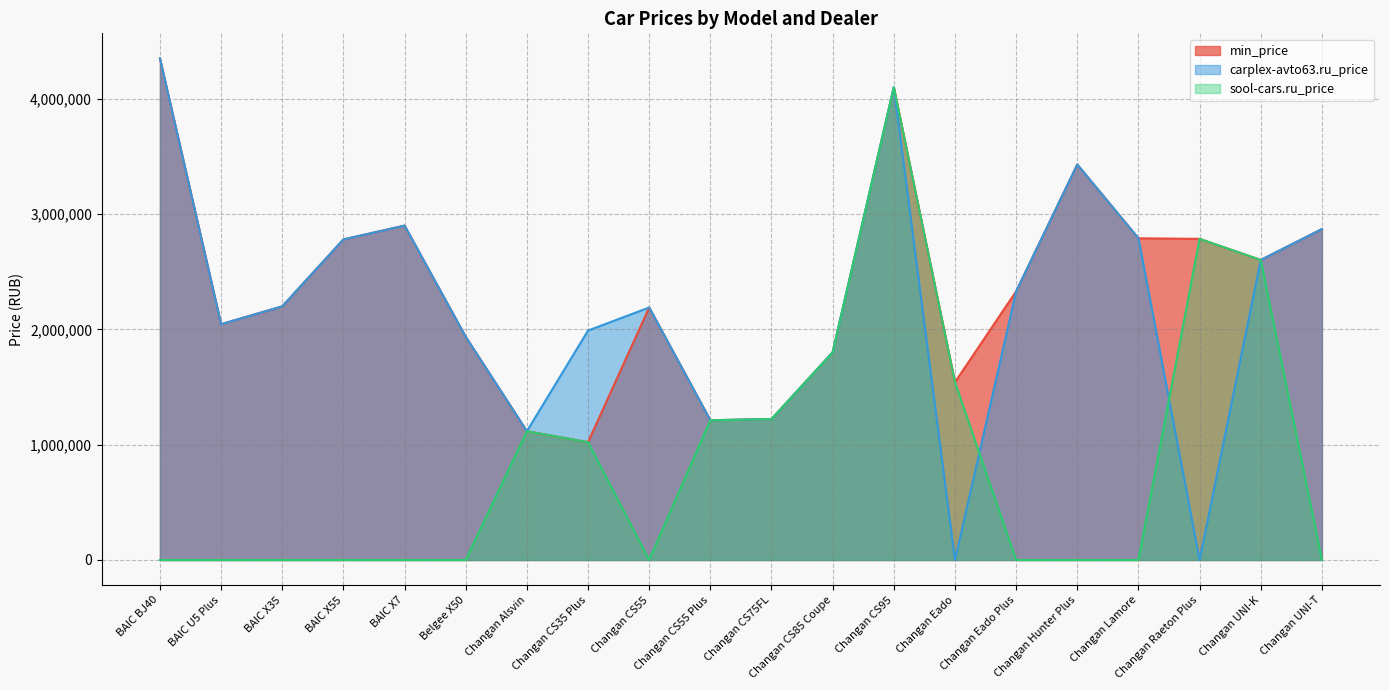

True or false: min_price and carplex-avto63.ru_price cross at least once.

False